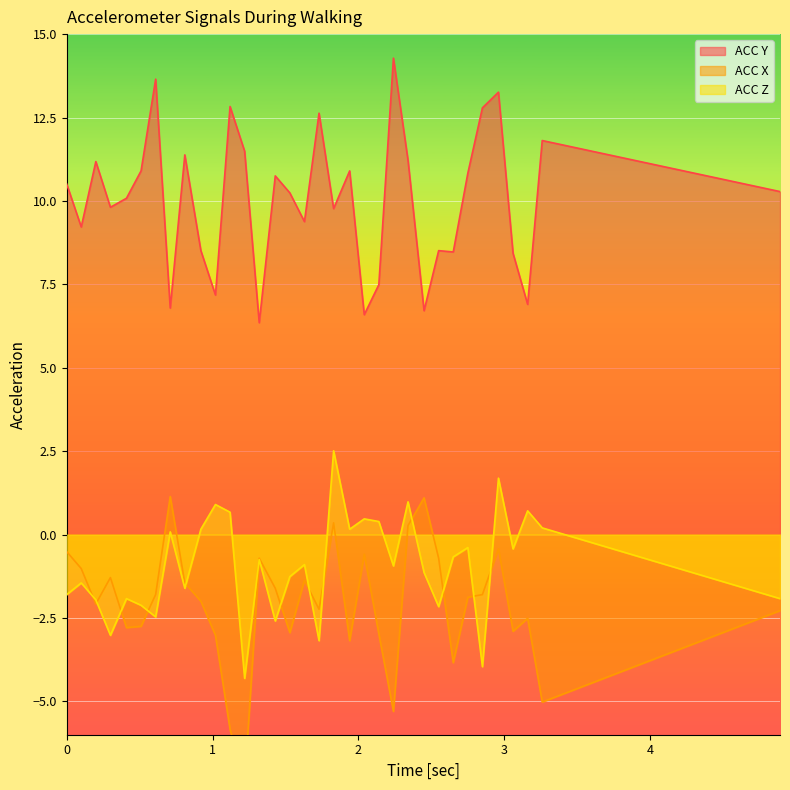

List the labels in order of ACC X value, smallest first.

1.220001, 1.120003, 2.239998, 3.260002, 2.650002, 1.940002, 1.019997, 2.139999, 1.529999, 3.059998, 0.410004, 0.510002, 3.160004, 4.889999, 1.730003, 0.199997, 0.919998, 2.75, 0.610001, 2.849998, 1.43, 0.809998, 1.629997, 0.300003, 0.099998, 1.32, 2.550003, 2.040001, 0.0, 2.959999, 2.339996, 1.830002, 2.449997, 0.709999